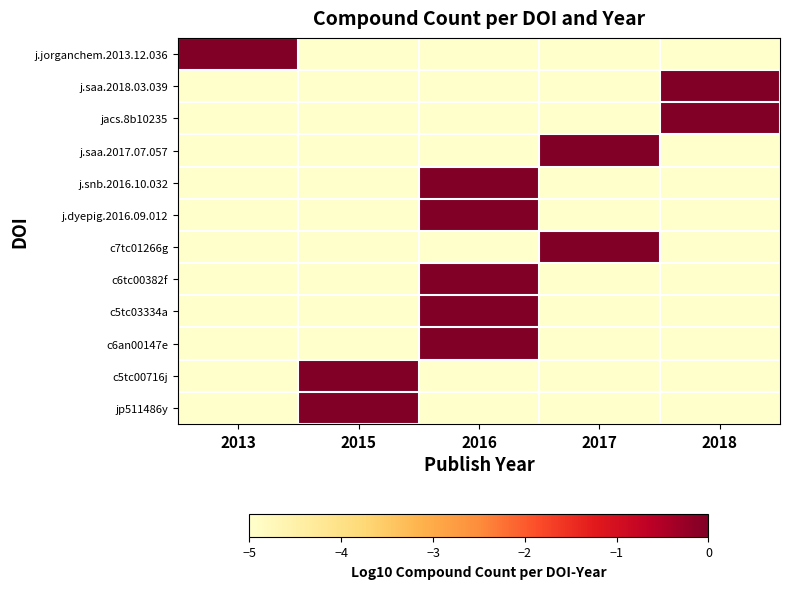

Reading left to right, transcribe all the data shown in this chart.

j.jorganchem.2013.12.036: 2013=0.9	2015=-5.0	2016=-5.0	2017=-5.0	2018=-5.0
j.saa.2018.03.039: 2013=-5.0	2015=-5.0	2016=-5.0	2017=-5.0	2018=0.0
jacs.8b10235: 2013=-5.0	2015=-5.0	2016=-5.0	2017=-5.0	2018=0.0
j.saa.2017.07.057: 2013=-5.0	2015=-5.0	2016=-5.0	2017=0.5	2018=-5.0
j.snb.2016.10.032: 2013=-5.0	2015=-5.0	2016=0.0	2017=-5.0	2018=-5.0
j.dyepig.2016.09.012: 2013=-5.0	2015=-5.0	2016=0.8	2017=-5.0	2018=-5.0
c7tc01266g: 2013=-5.0	2015=-5.0	2016=-5.0	2017=0.0	2018=-5.0
c6tc00382f: 2013=-5.0	2015=-5.0	2016=0.8	2017=-5.0	2018=-5.0
c5tc03334a: 2013=-5.0	2015=-5.0	2016=0.7	2017=-5.0	2018=-5.0
c6an00147e: 2013=-5.0	2015=-5.0	2016=0.0	2017=-5.0	2018=-5.0
c5tc00716j: 2013=-5.0	2015=0.8	2016=-5.0	2017=-5.0	2018=-5.0
jp511486y: 2013=-5.0	2015=0.0	2016=-5.0	2017=-5.0	2018=-5.0